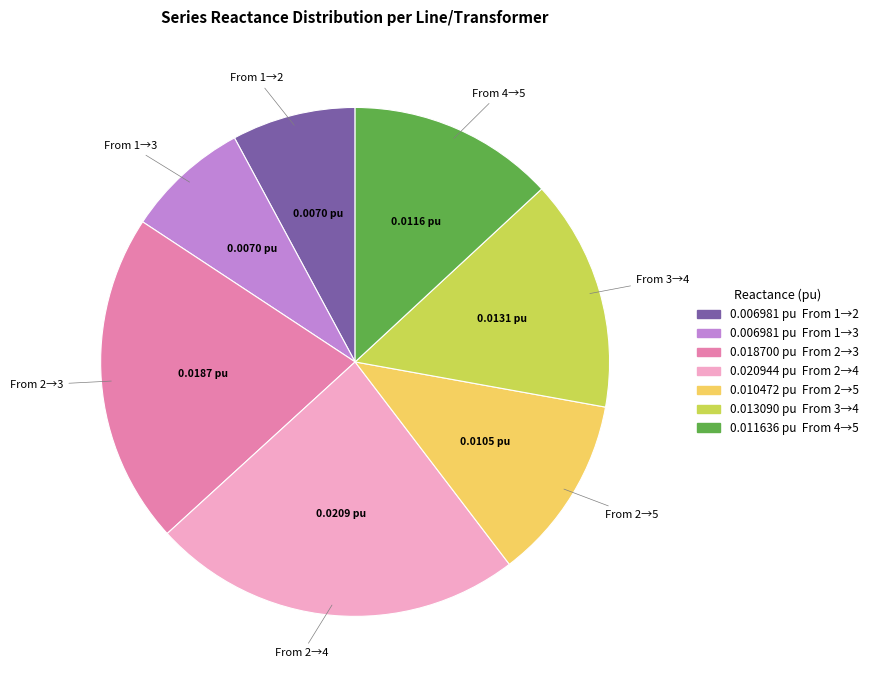

Does From 2→3 account for over 50% of the chart?

No